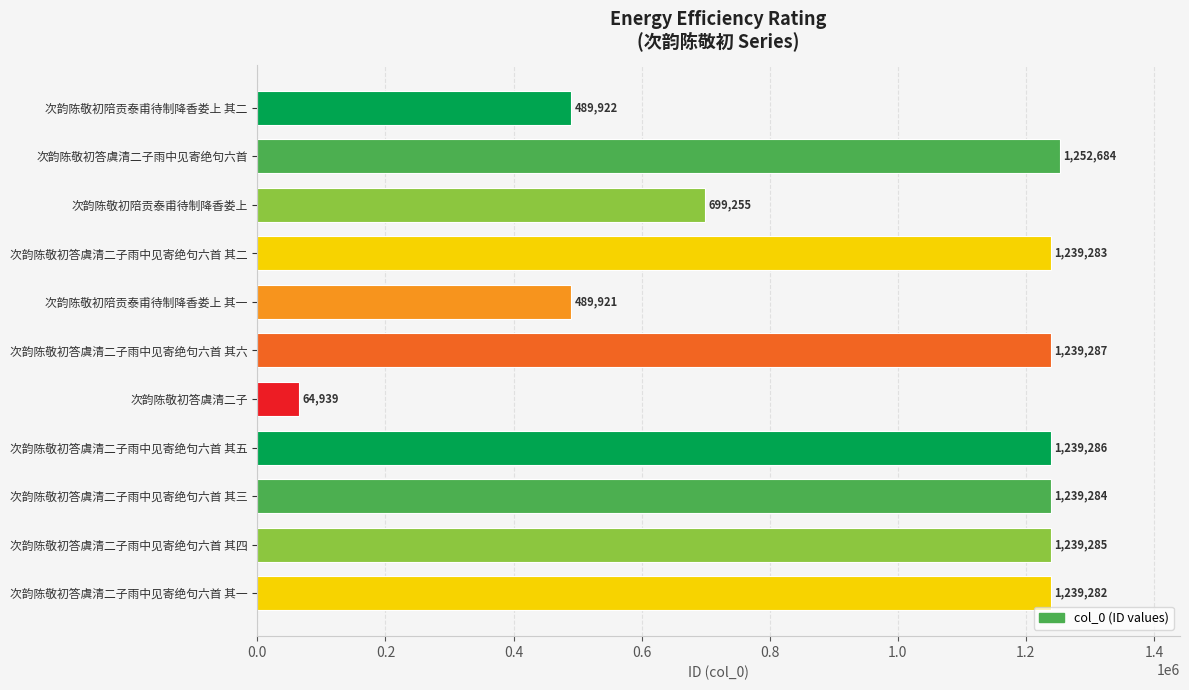

What is the minimum value shown in the chart?

64939